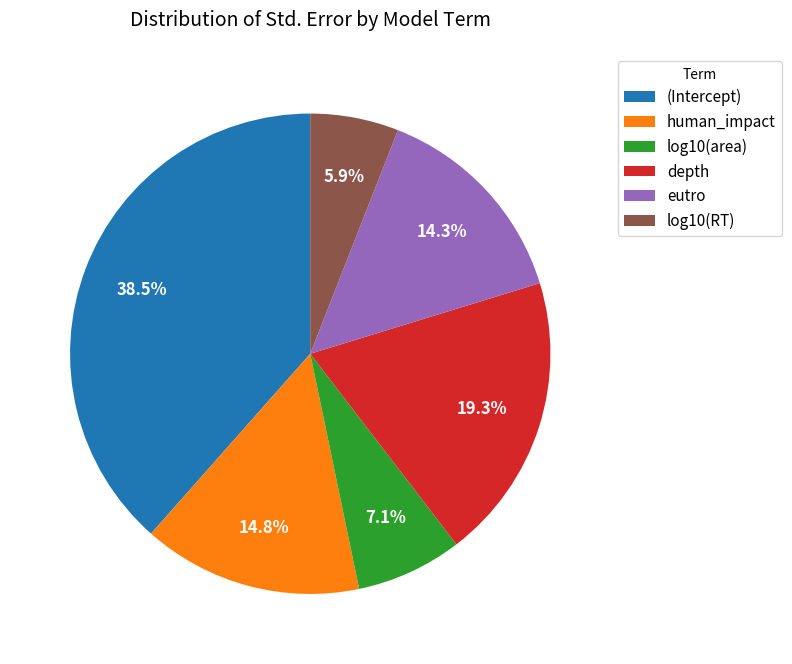

Is there a majority slice in this chart?

No